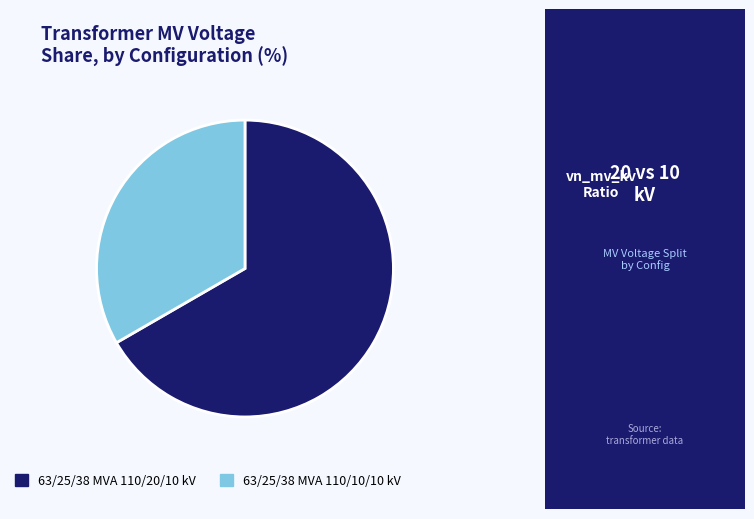

Between 63/25/38 MVA 110/20/10 kV and 63/25/38 MVA 110/10/10 kV, which is larger?

63/25/38 MVA 110/20/10 kV